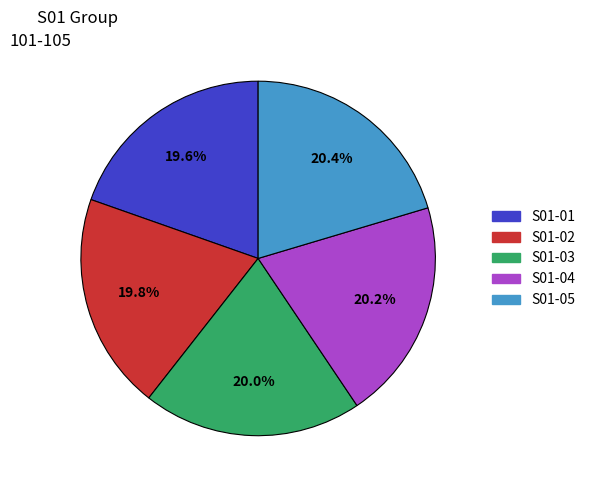

Does any single category account for the majority?

No